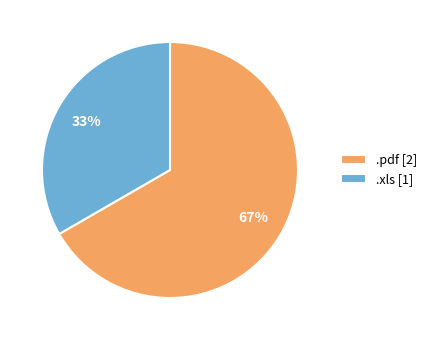

To the nearest percent, what percentage of the pie is .pdf?

67%